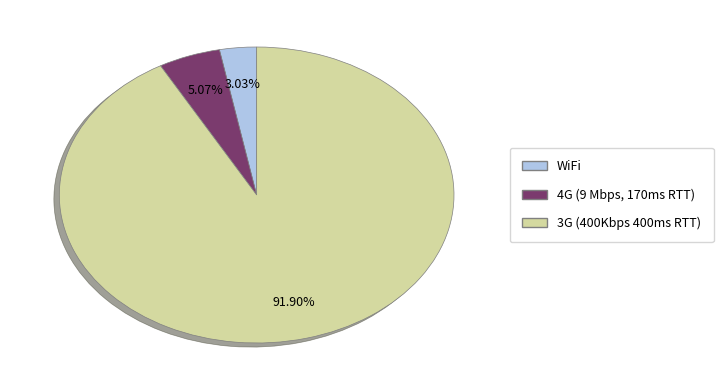

Rank the categories by value from lowest to highest.

WiFi, 4G (9 Mbps, 170ms RTT), 3G (400Kbps 400ms RTT)